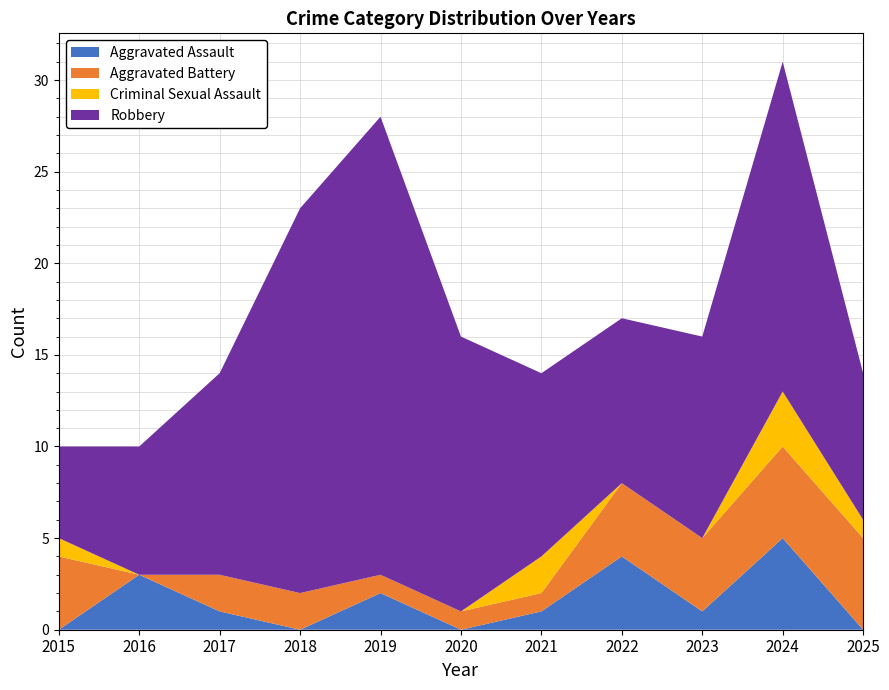

Reading right to left, what are all the values shown in this chart?

Aggravated Assault: 0	5	1	4	1	0	2	0	1	3	0
Aggravated Battery: 5	5	4	4	1	1	1	2	2	0	4
Criminal Sexual Assault: 1	3	0	0	2	0	0	0	0	0	1
Robbery: 8	18	11	9	10	15	25	21	11	7	5